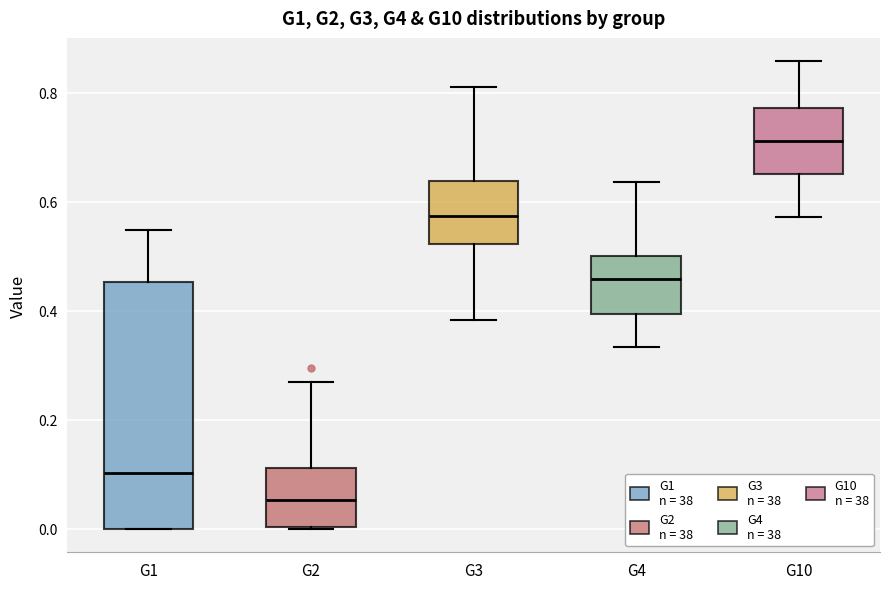

Which box's median line is the highest?

G10